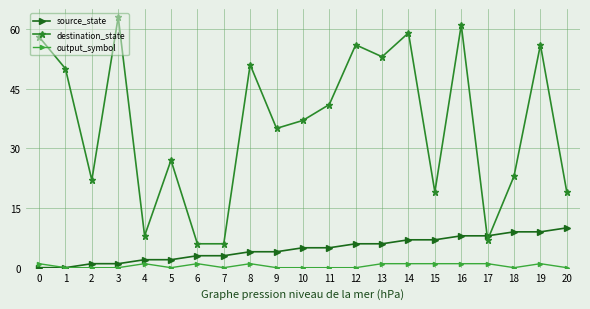

True or false: destination_state and output_symbol cross at least once.

False